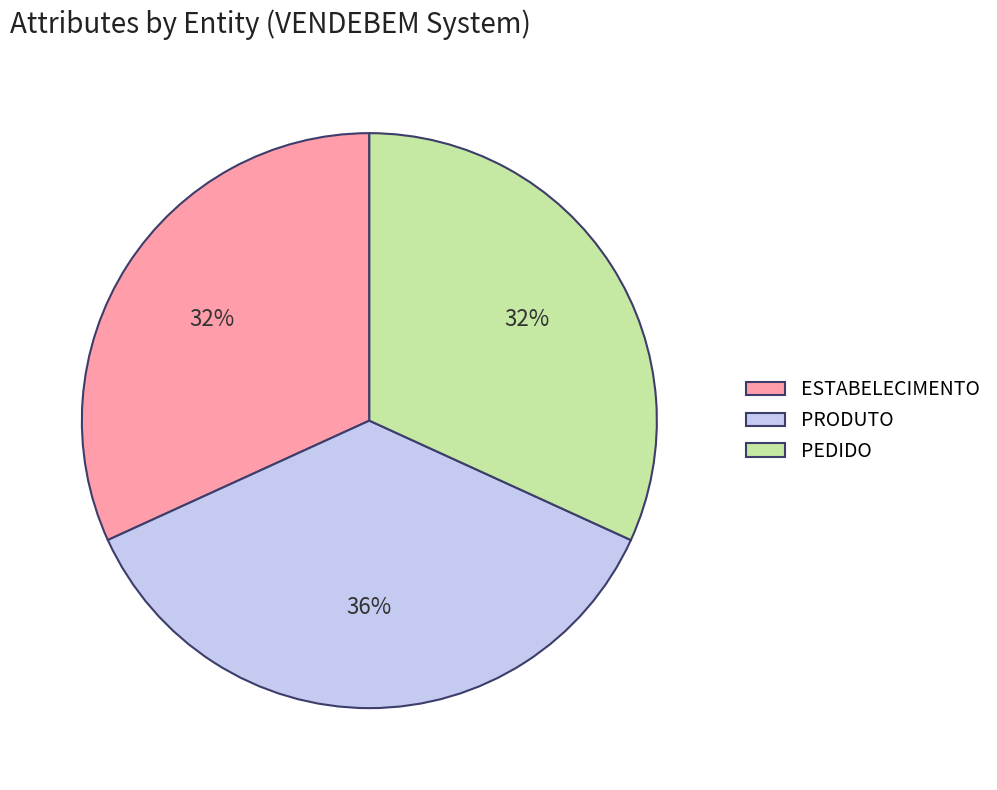

Do ESTABELECIMENTO and PEDIDO together represent more than half of the pie?

Yes